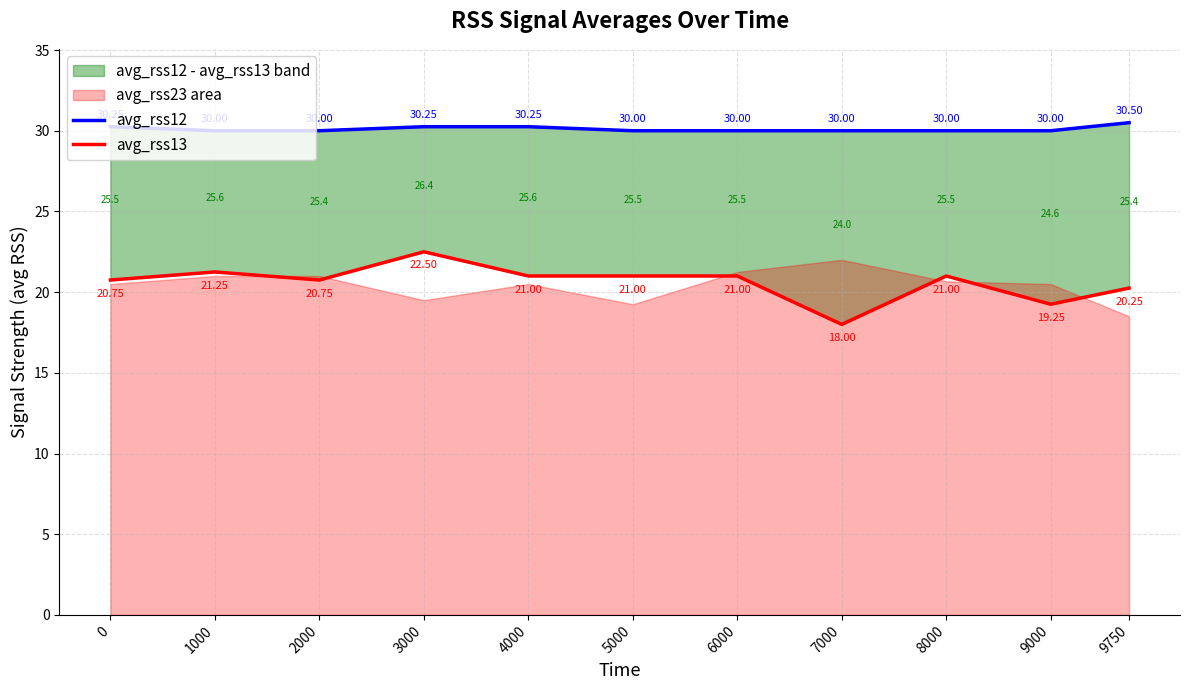

What is the value of the avg_rss12 point at the 9th from the left?

30.0